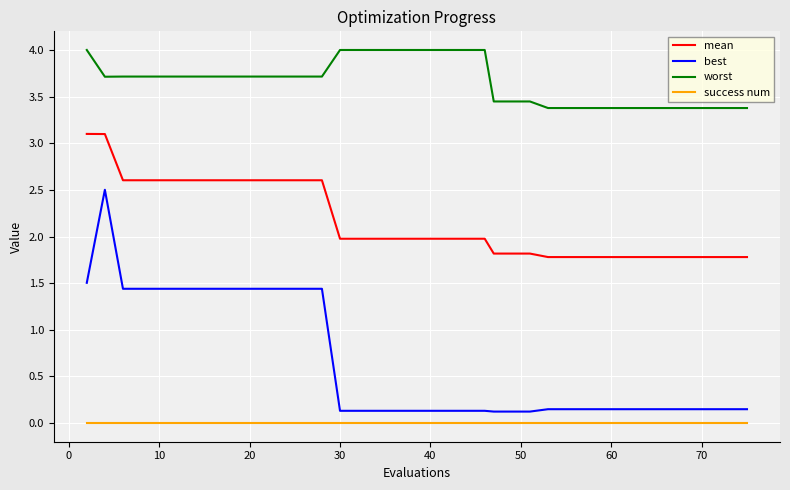

What is the difference between the maximum and minimum values in the best series?

2.4